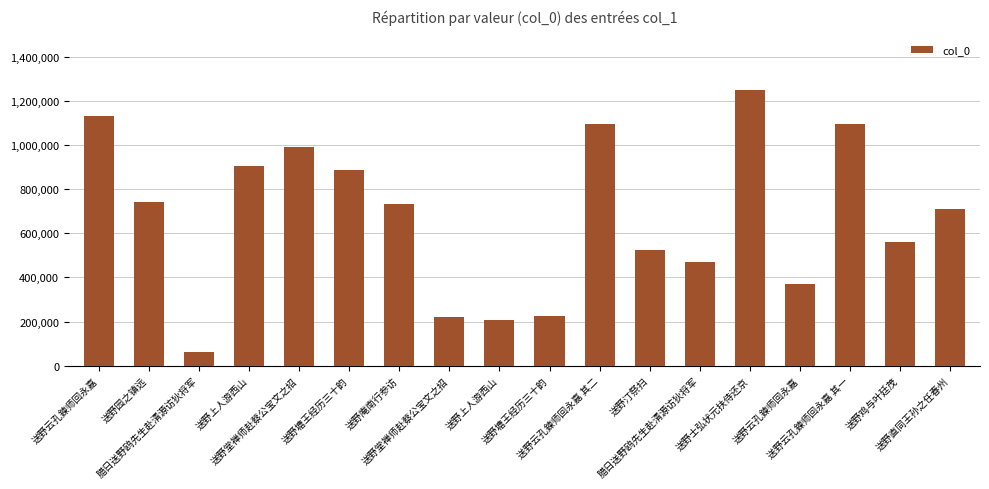

How many values are below 732174?

9